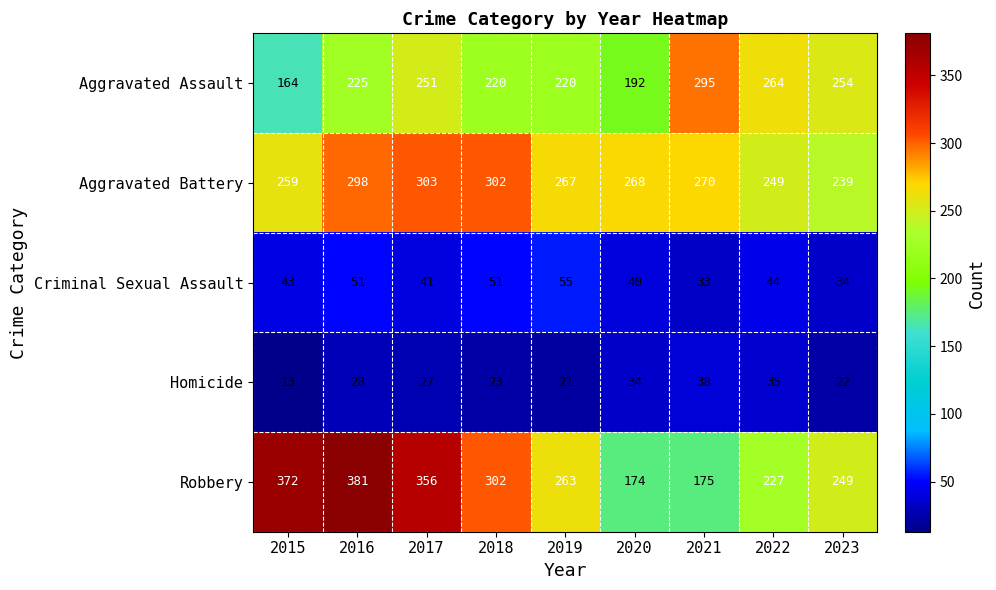

How many data points does each series have?

9